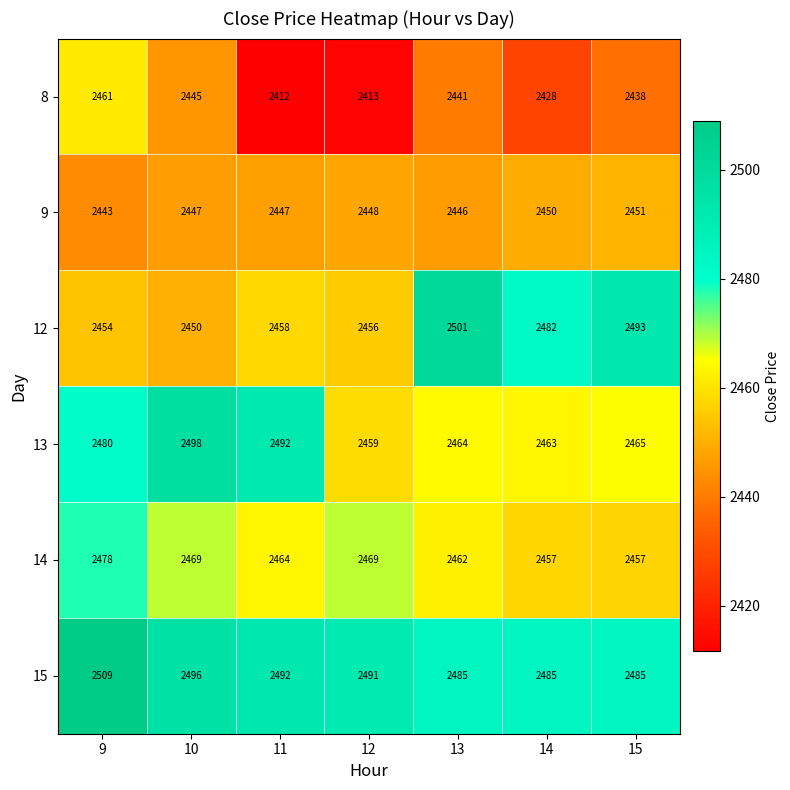

What is the spread (max minus min) of values at 12?

78